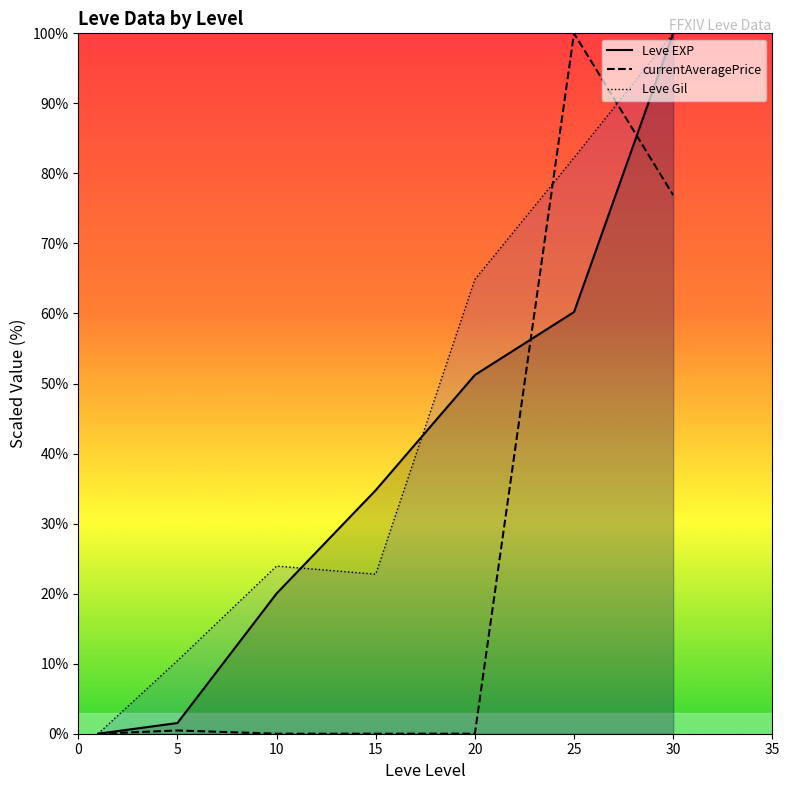

Between 5 and 20, which is larger?

20